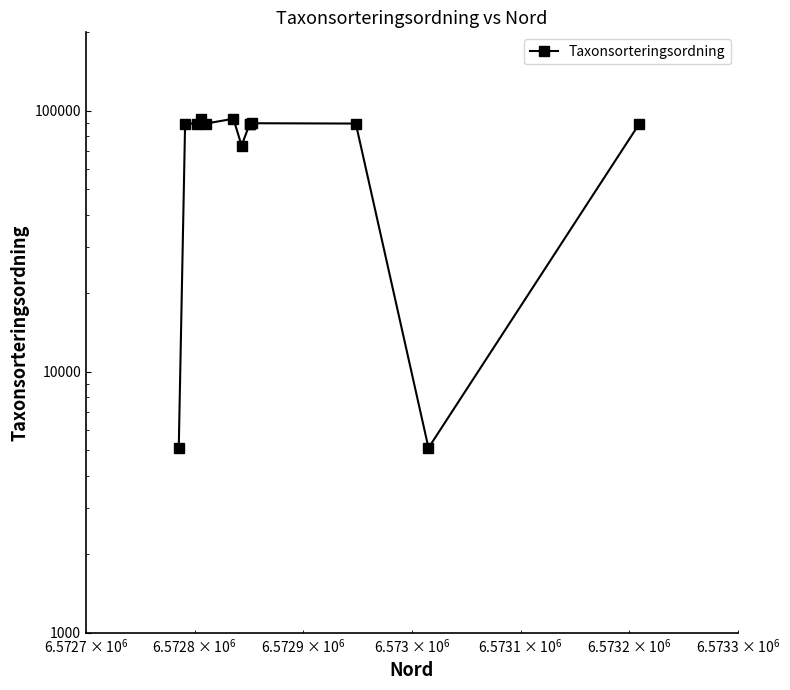

Reading right to left, list all the values displayed in this chart.

89425	5113	89425	89686	89183	89405	73634	93289	89405	93388	89405	89405	5113